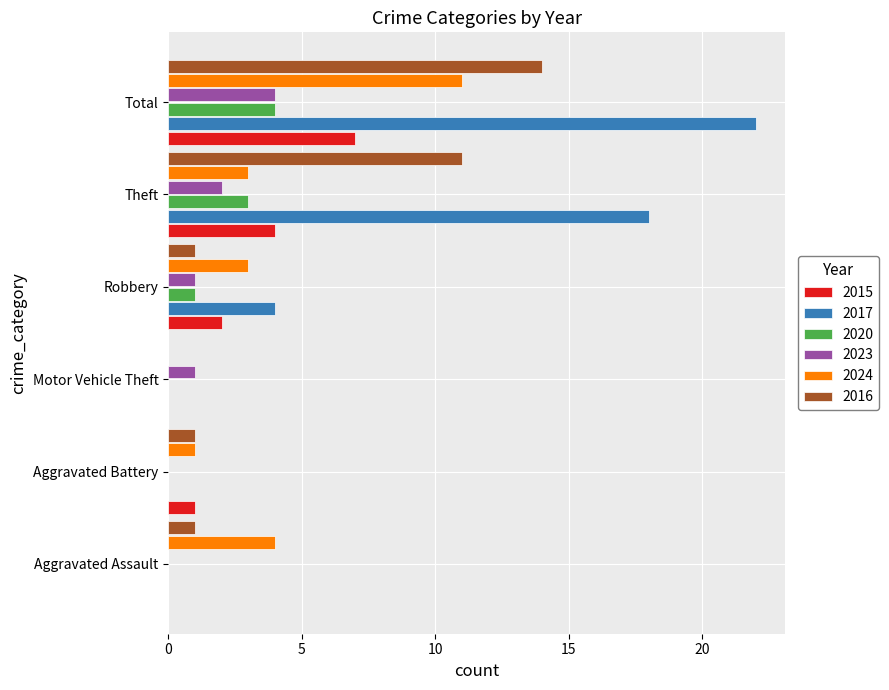

How many values in 2024 are above zero?

5